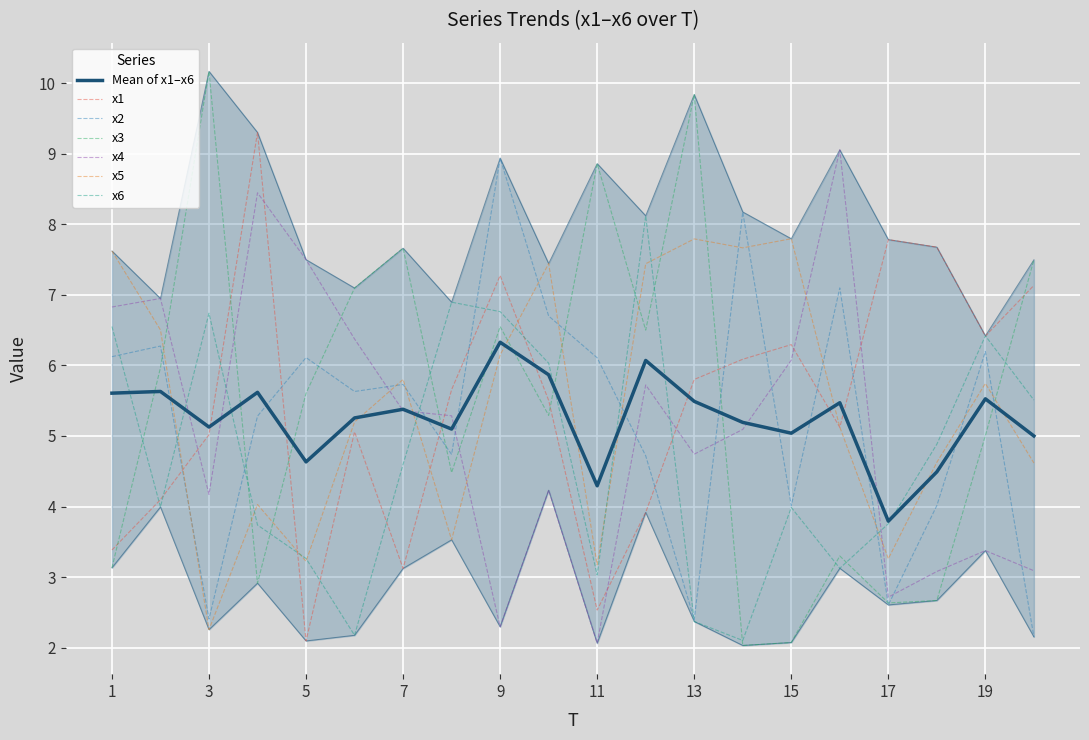

List the labels in order of x4 value, smallest first.

11, 9, 17, 18, 20, 19, 3, 10, 13, 14, 8, 7, 12, 15, 6, 1, 2, 5, 4, 16